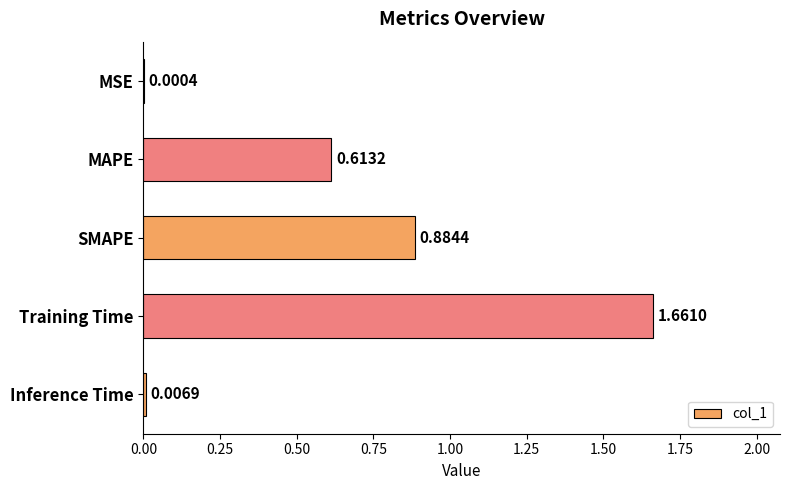

Where is the data nearest to the value 0?

MSE